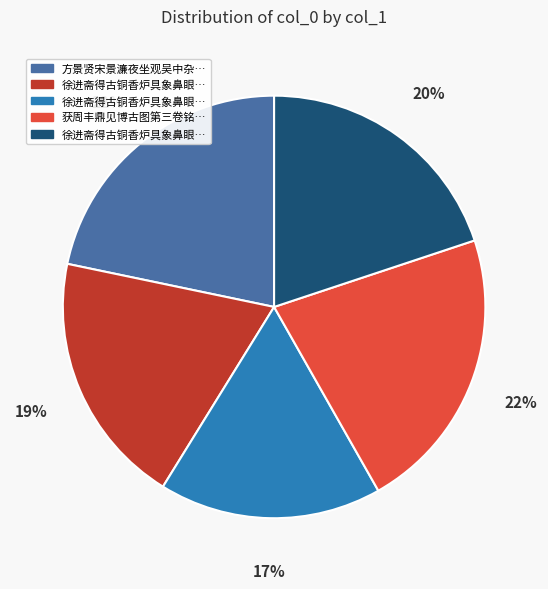

Does any single category account for the majority?

No